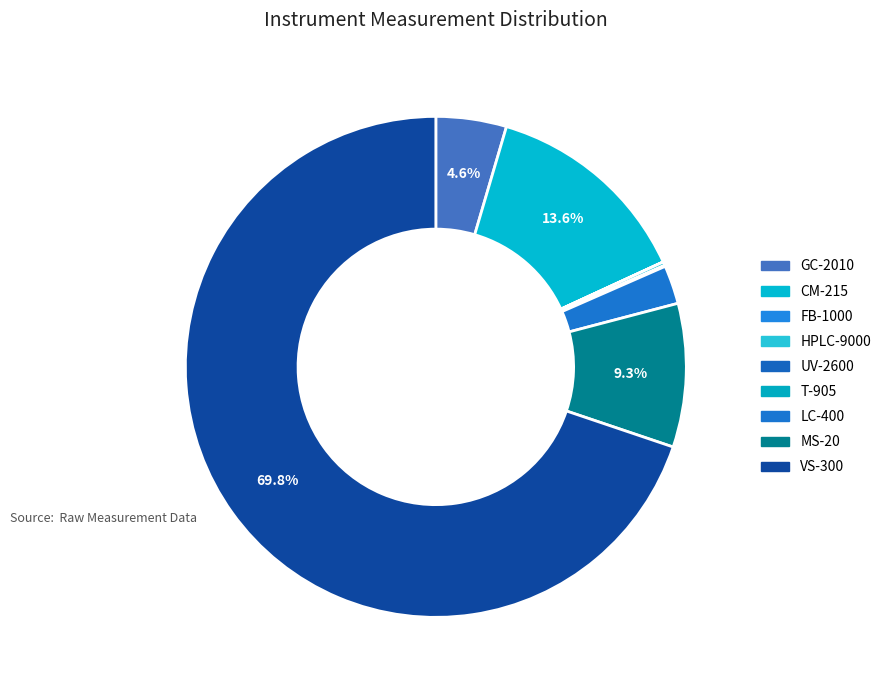

Which category has the smallest portion of the pie?

Four Ball FB-1000